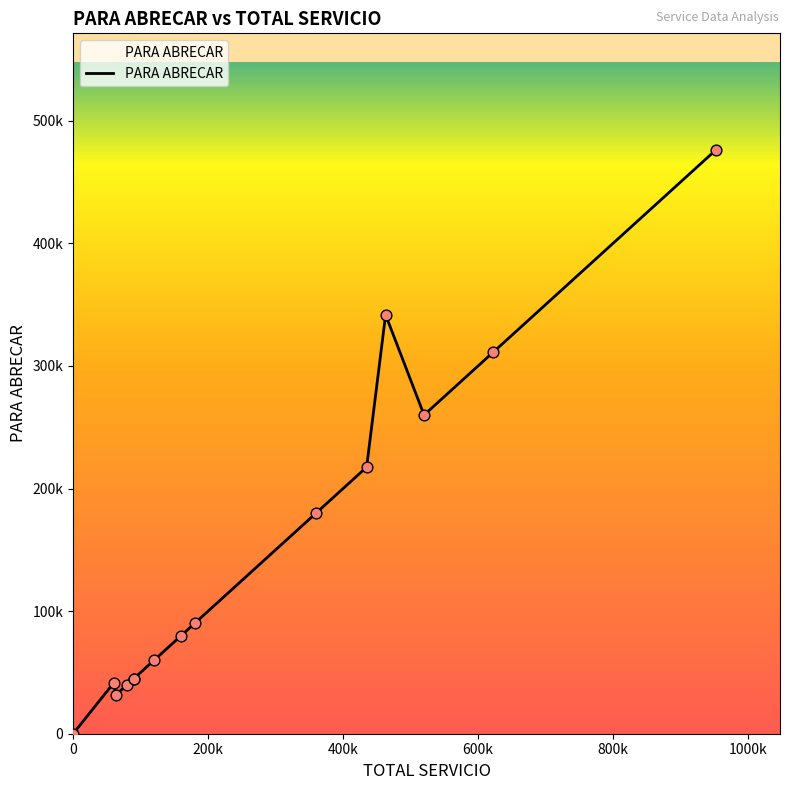

What is the change in value from 2025-05-13 to 2025-05-27?

-177433.5